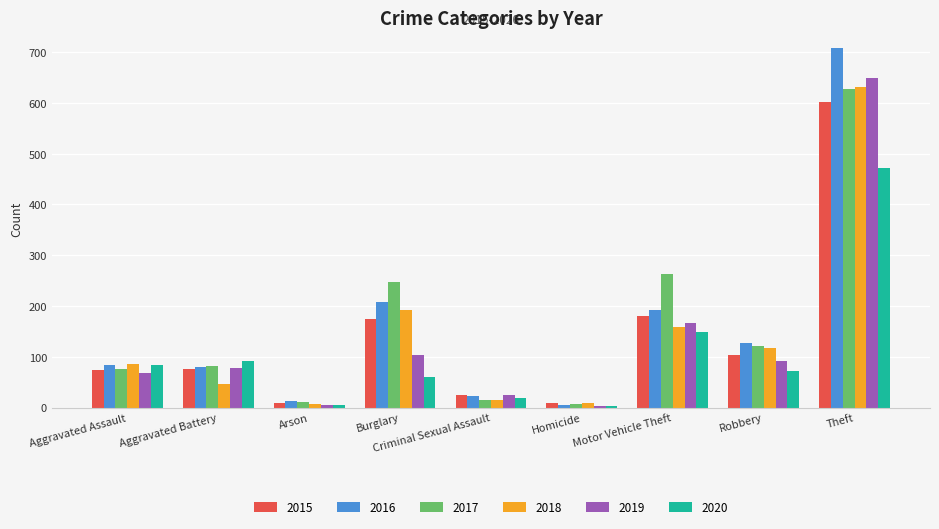

The 2017 series shows 93 at Burglary. True or false?

False